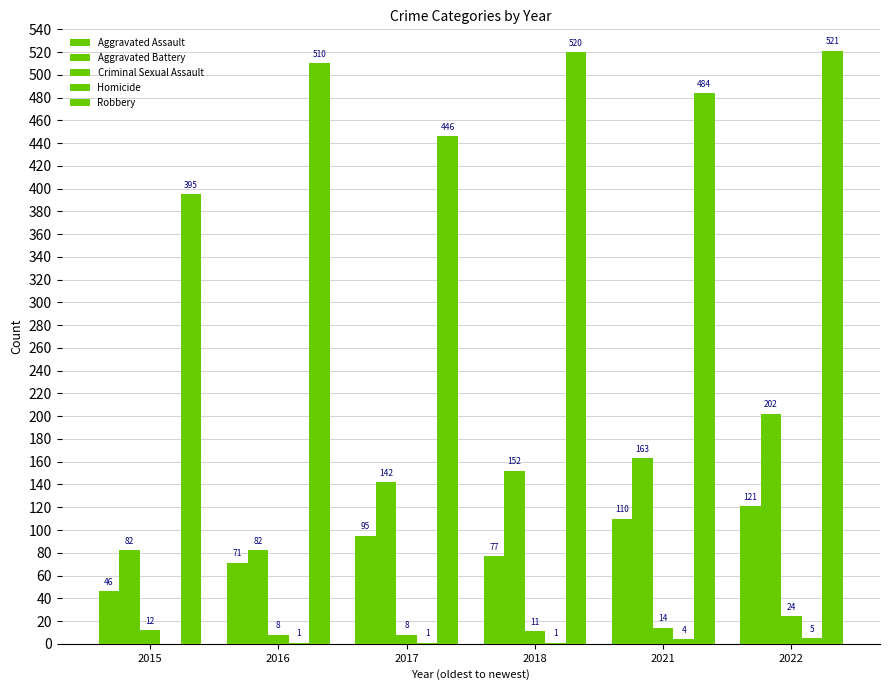

How many data points does each series have?

6